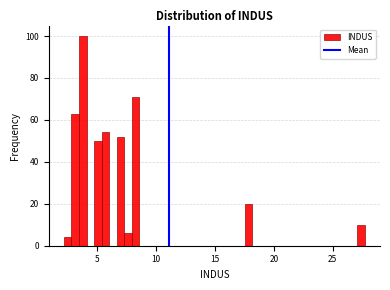

Around what value on the x-axis is the tallest bar? Give the approximate position of its centre, as read against the axis.

4.0